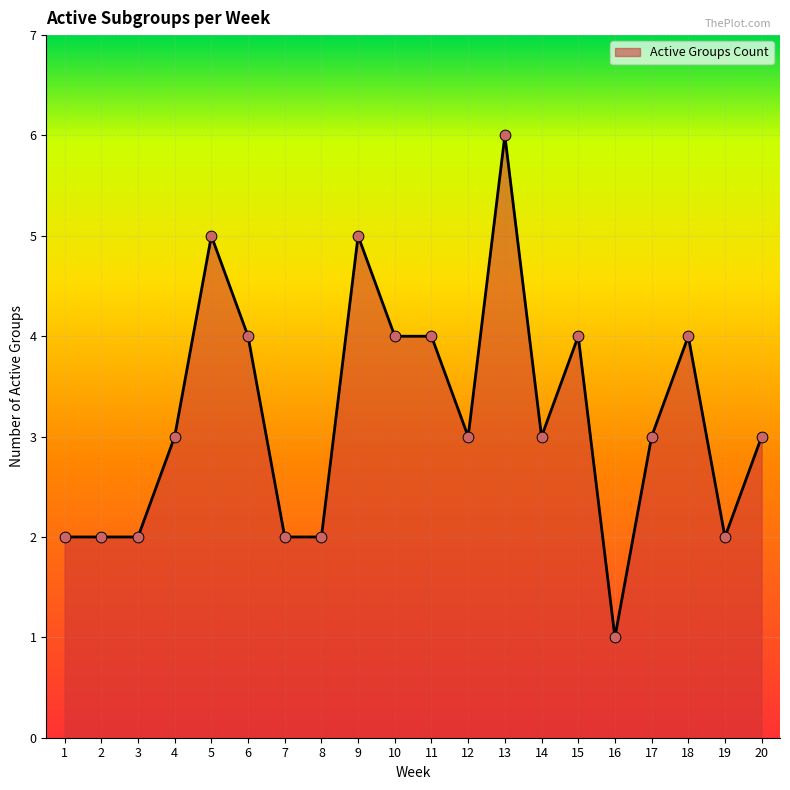

Approximately how many times larger is the value at 12 compared to 14?

1.0